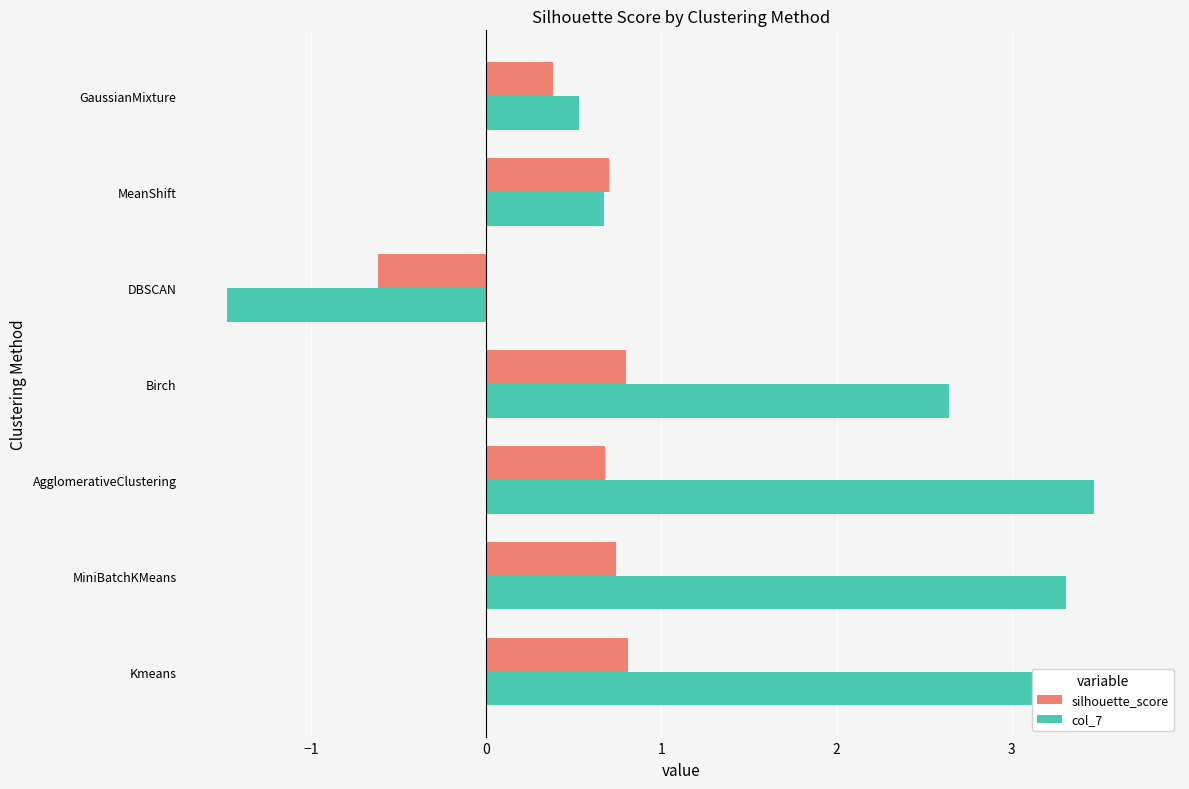

What is the highest value of the col_7 series?

3.7